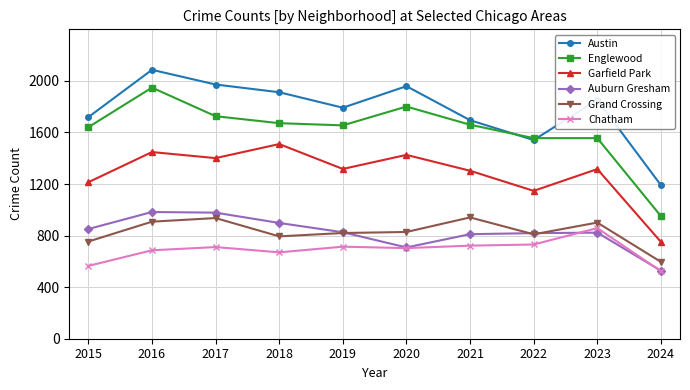

What is the value of the Englewood point at the 4th from the left?

1672